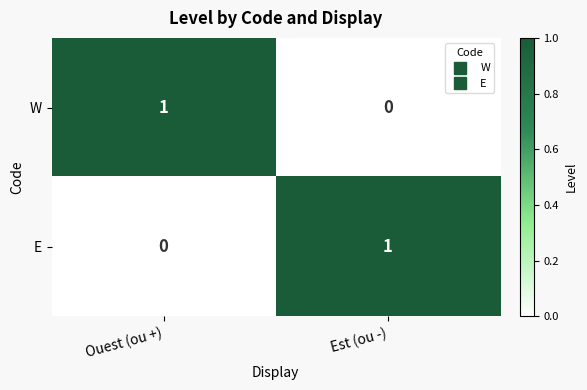

Which category has the lowest value in the E series?

Ouest (ou +)